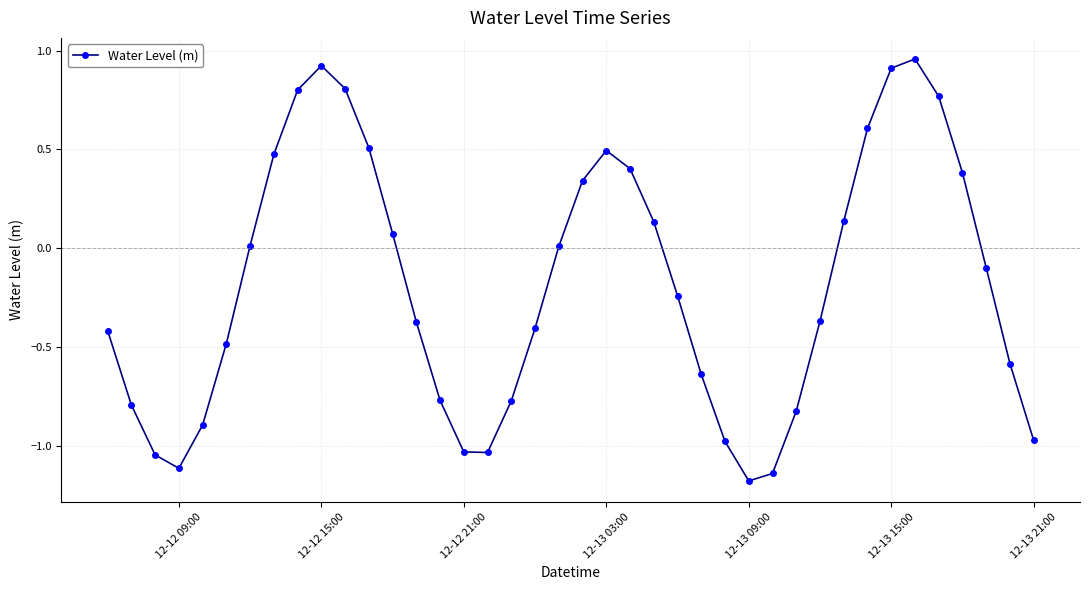

What is the difference between the maximum and minimum values?

2.1